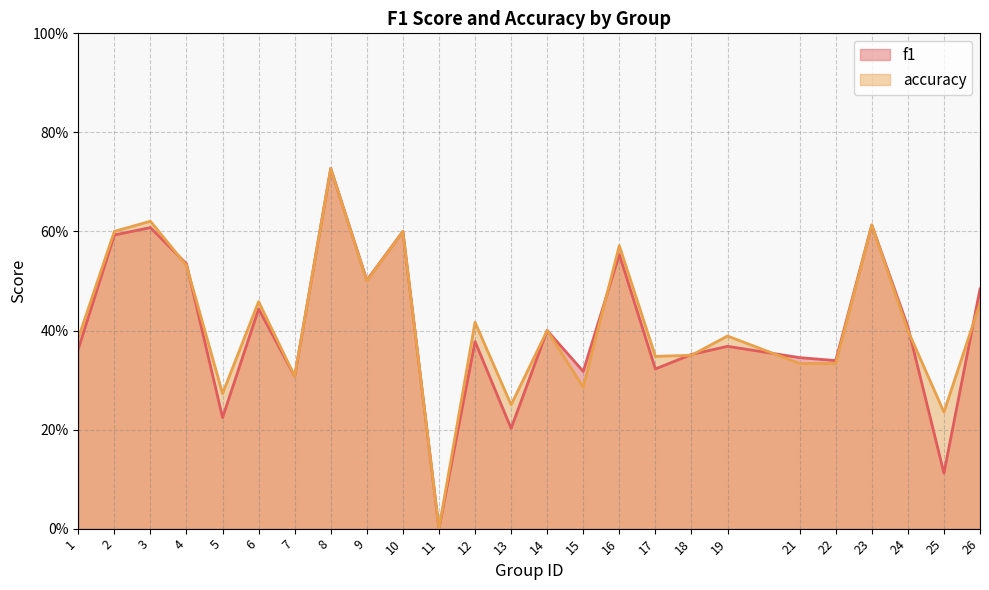

The f1 series shows 0.1 at 9. True or false?

False